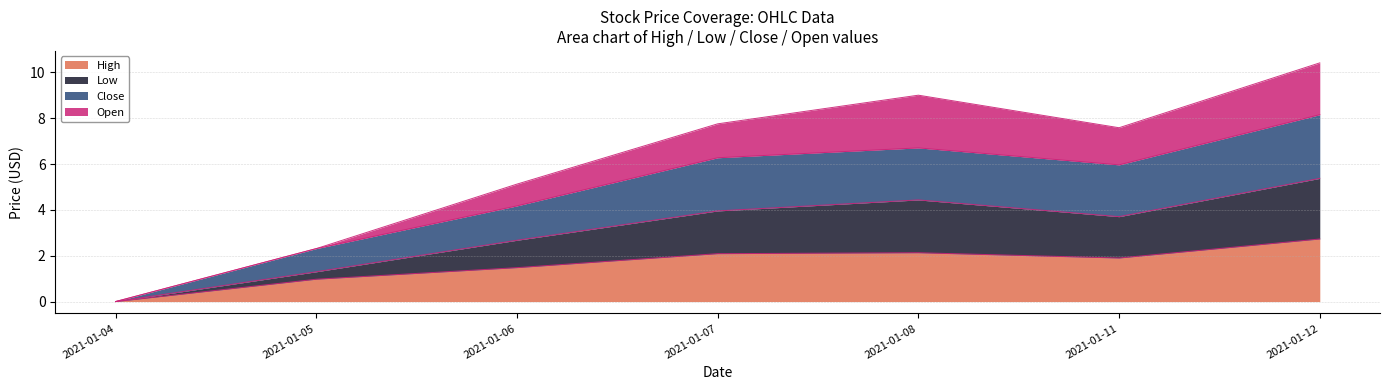

At which category is the sum across all series the highest?

2021-01-12